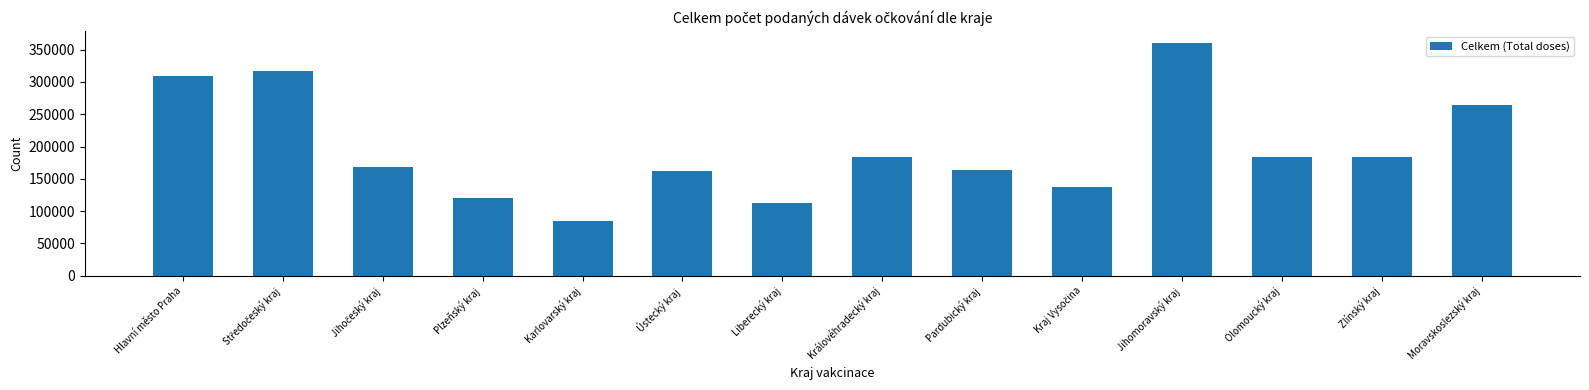

What is the average value?

196417